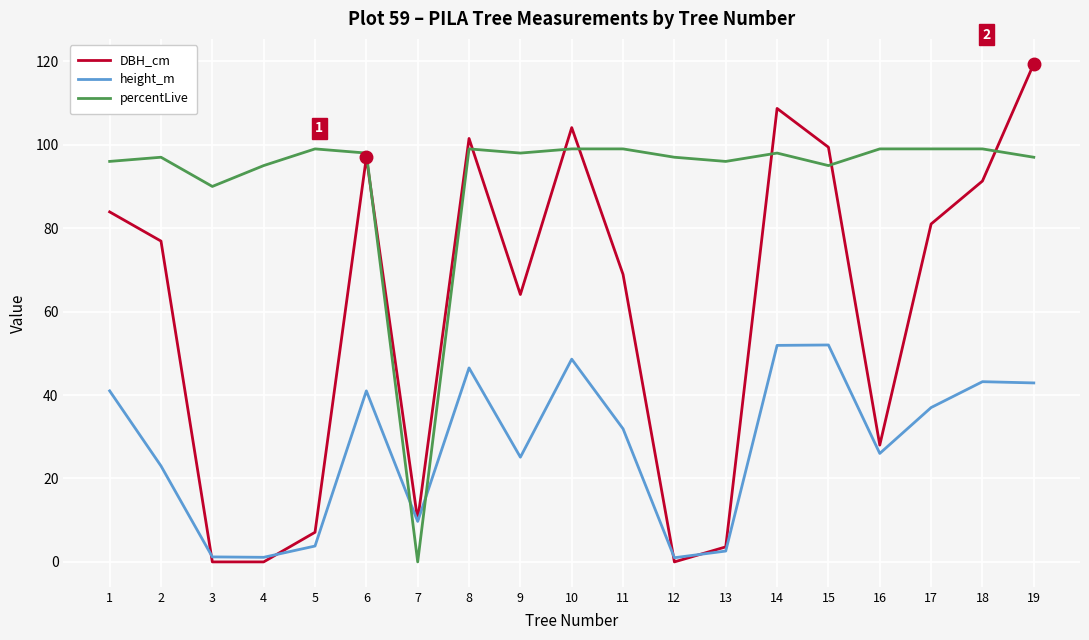

Where is the first local maximum for height_m?

6